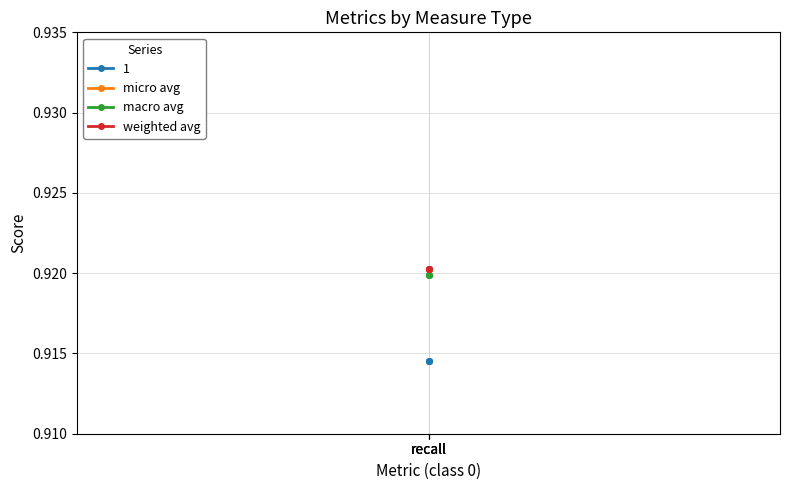

What is the total value across all series at recall?

2.8